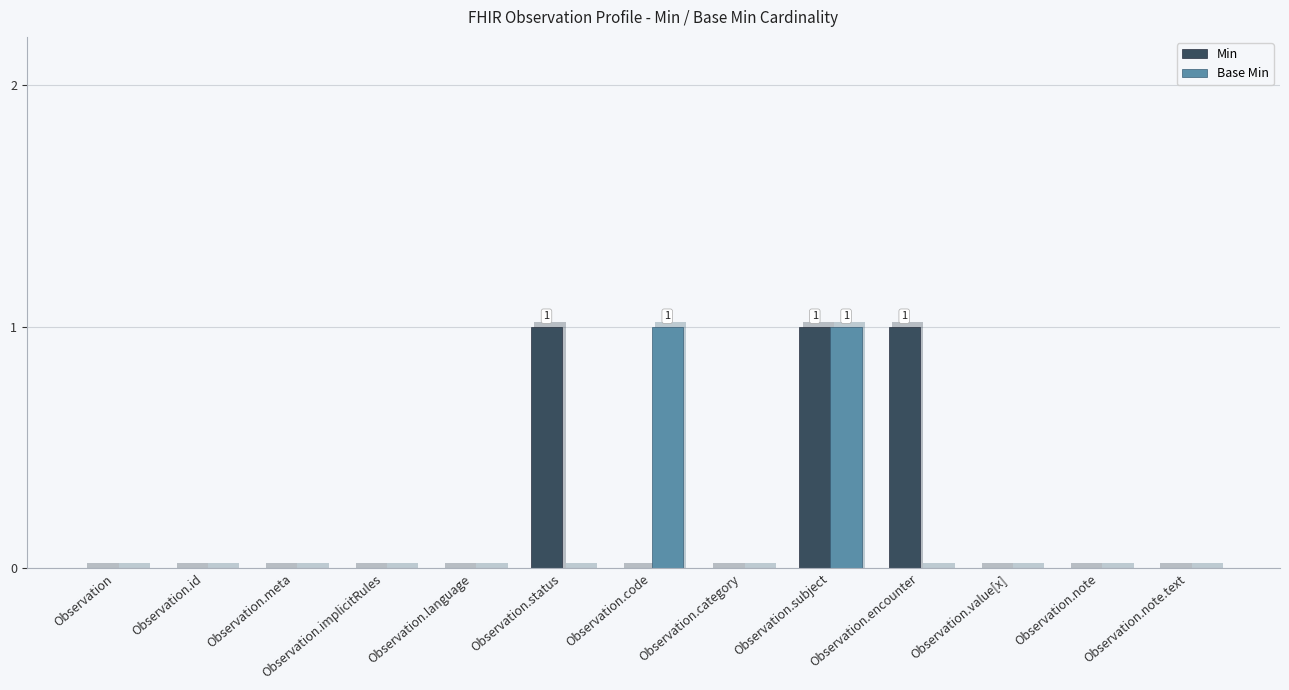

How many Base Min values are between 0 and 1?

13